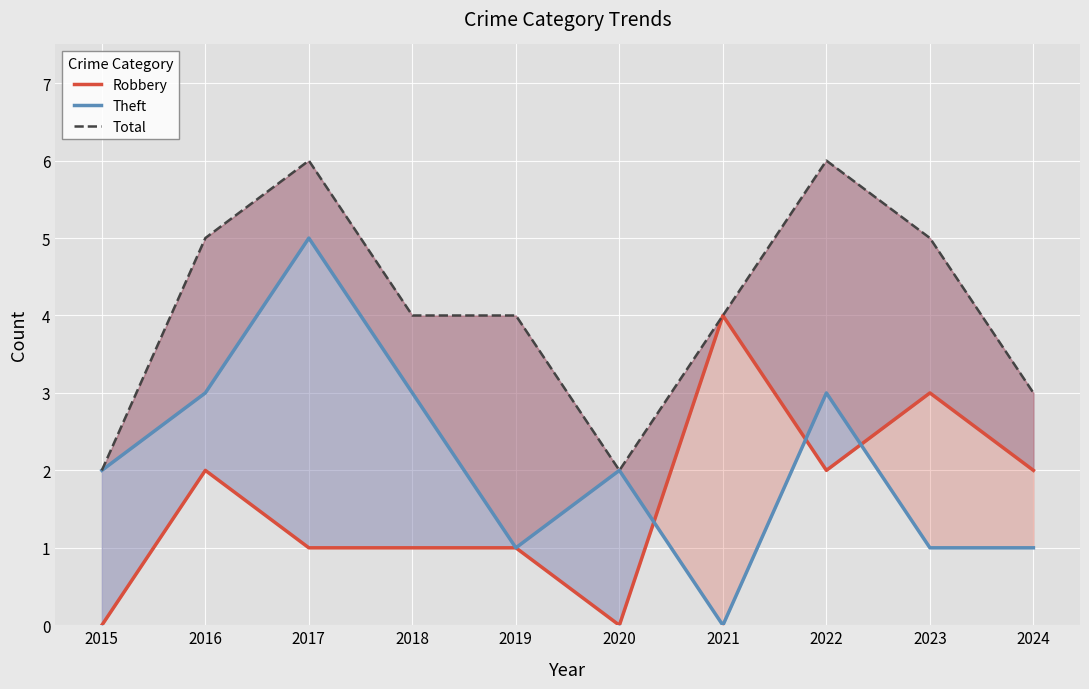

What is the difference between the highest and lowest values at 2024?

2